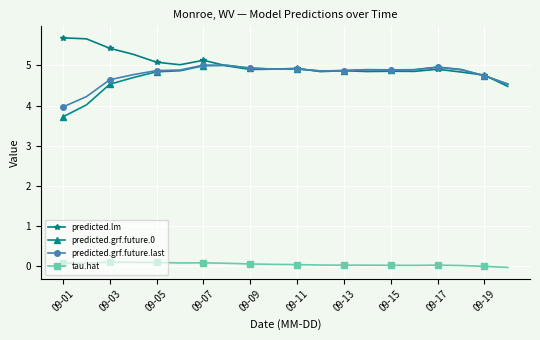

In predicted.grf.future.0, how many points are higher than both neighbors (excluding endpoints)?

4